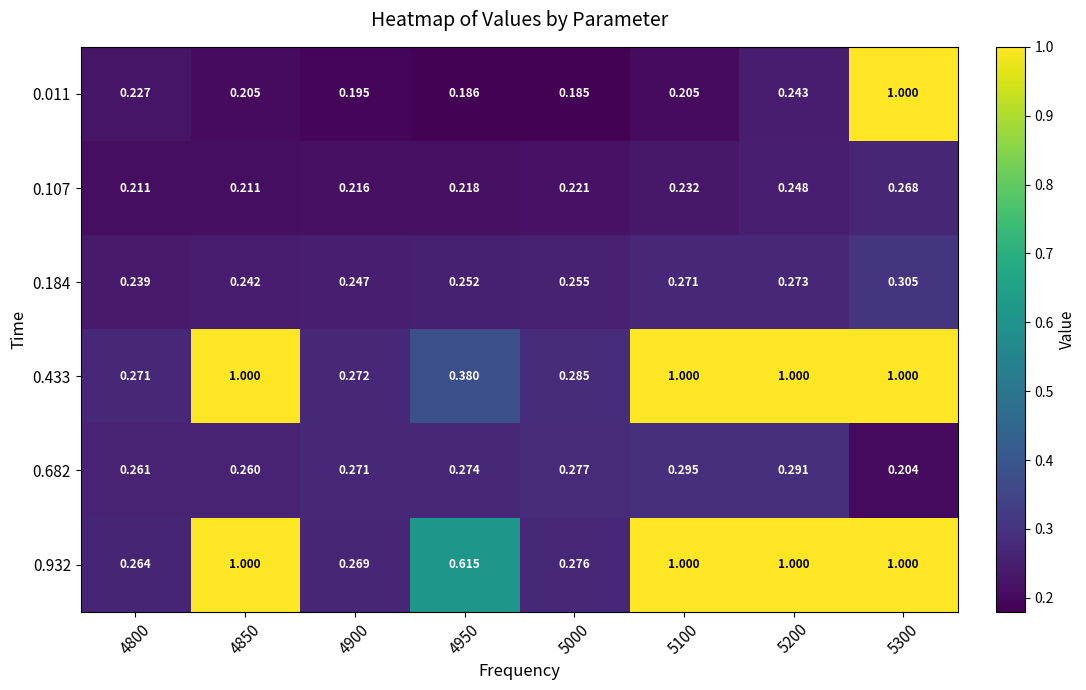

Rank the series at 4900 from highest to lowest value.

0.433, 0.682, 0.932, 0.184, 0.107, 0.011